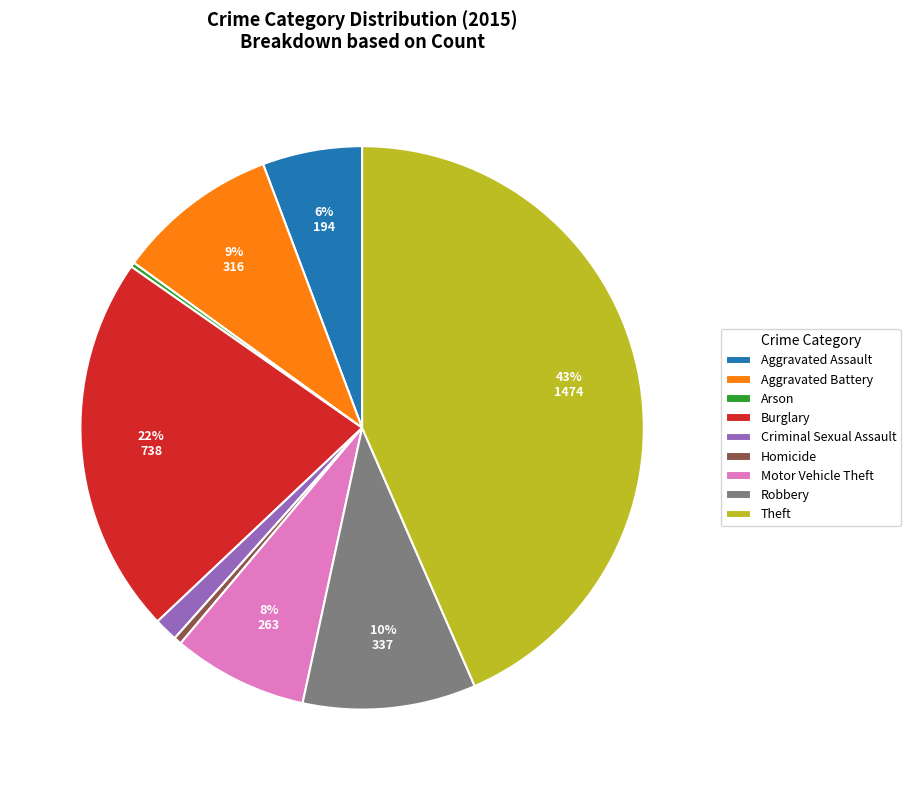

True or false: Aggravated Assault accounts for 6% of the total.

True